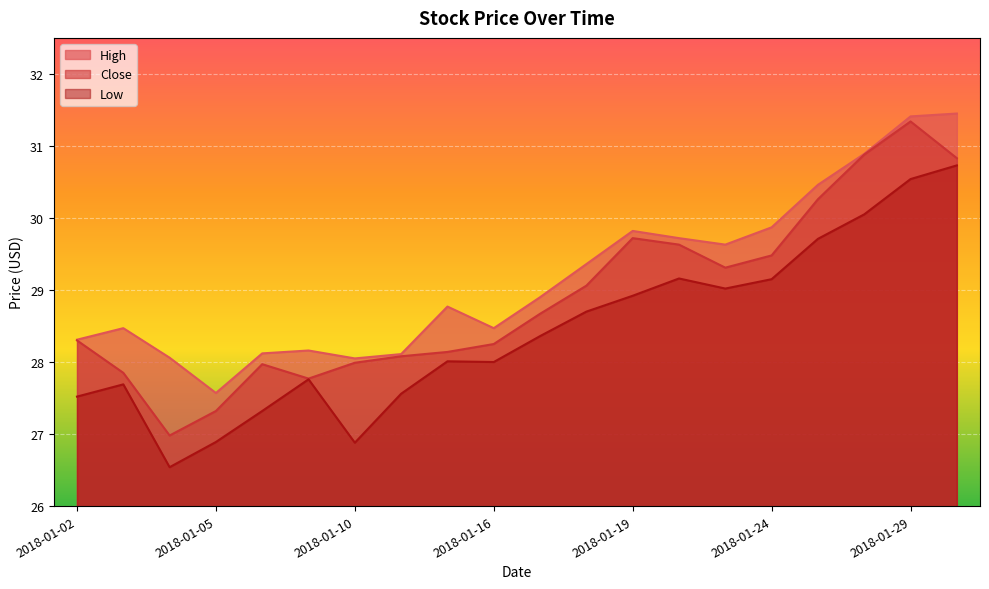

True or false: Low has a value of 44.3 at 2018-01-05.

False